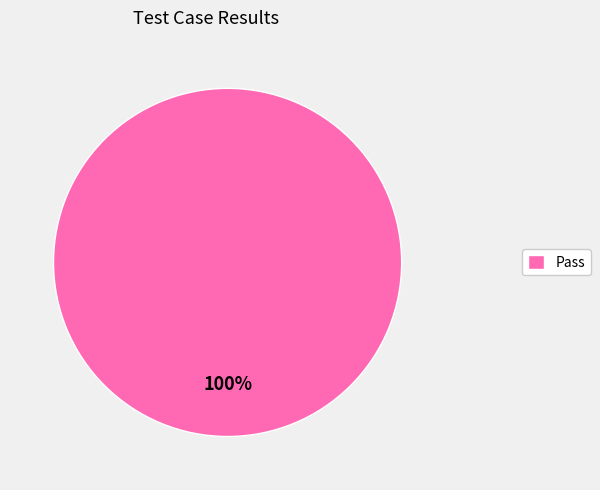

Does any single category account for the majority?

Yes